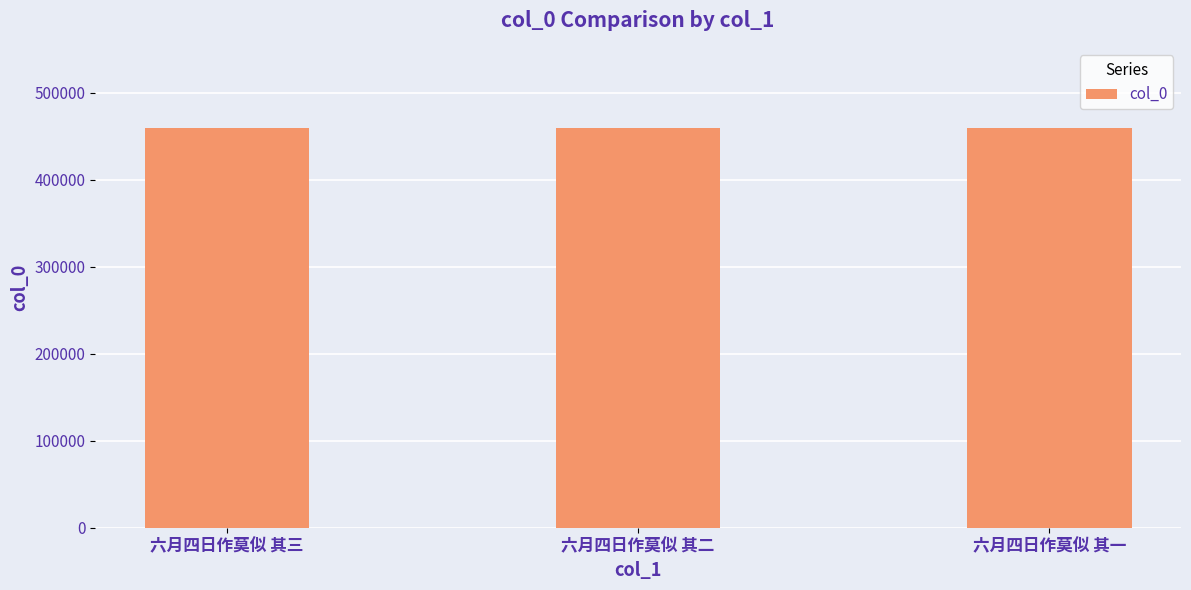

What is the sum of the values at 六月四日作莫似 其一 and 六月四日作莫似 其三?

919376